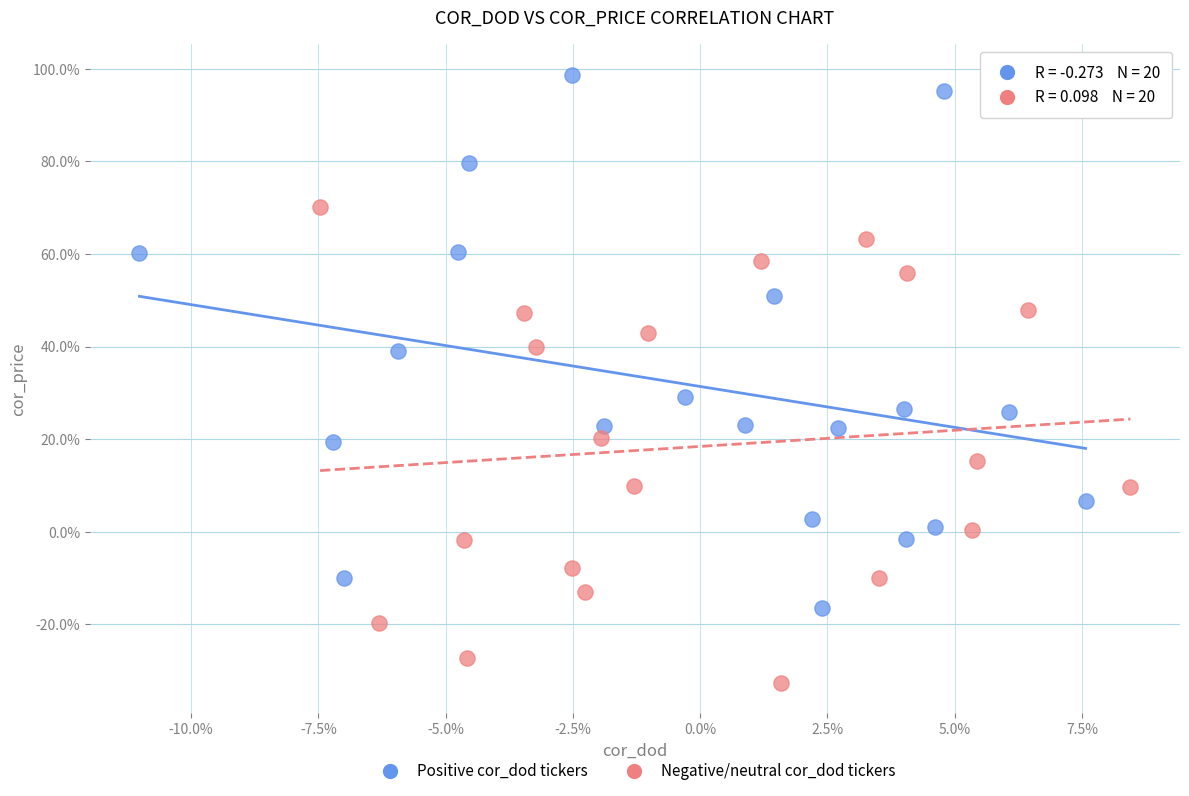

What are all the series names shown in the legend?

Positive cor_dod tickers, Negative/neutral cor_dod tickers